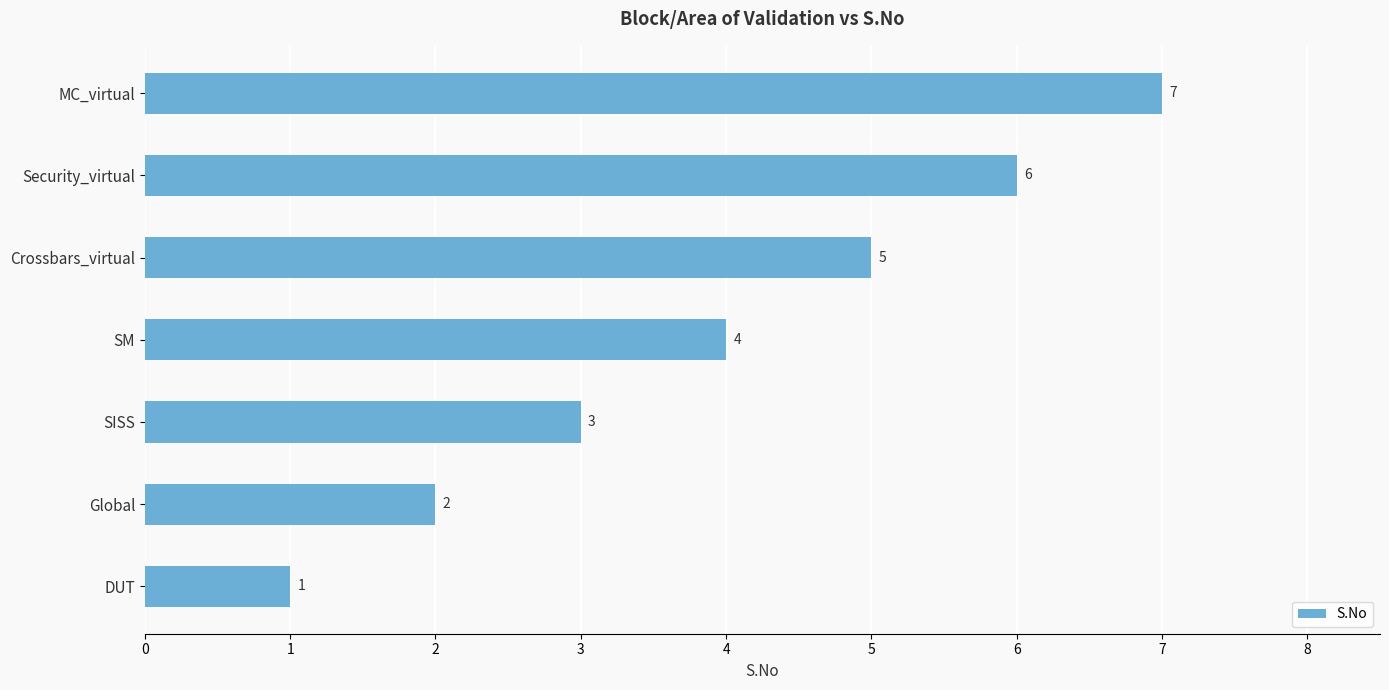

What is the change in value from SM to Crossbars_virtual?

+1